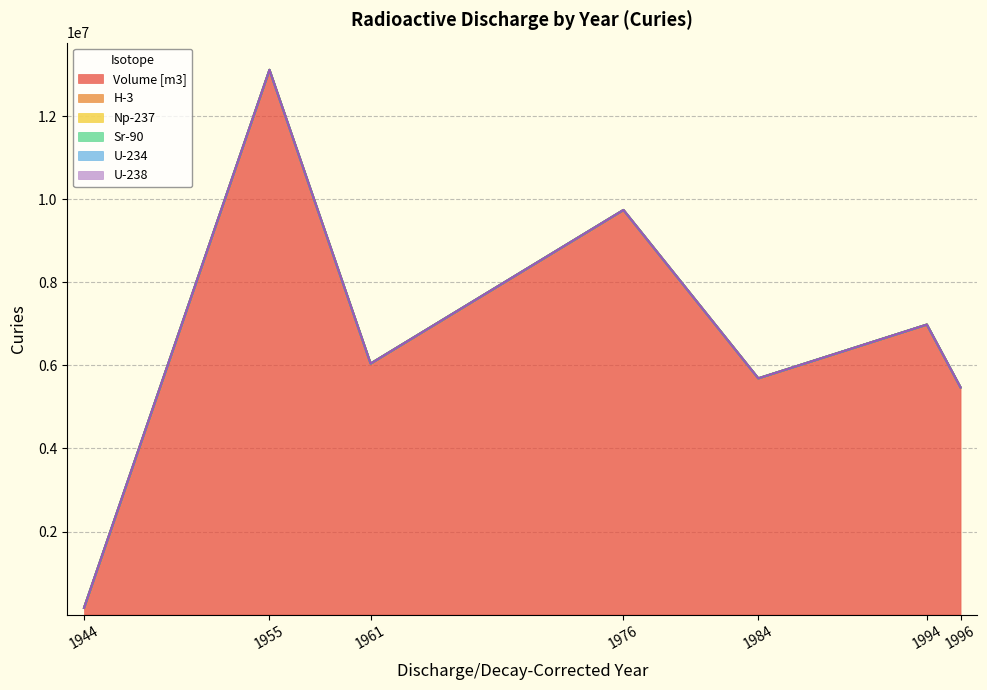

What are all the series names shown in the legend?

Volume [m3], H-3, Np-237, Sr-90, U-234, U-238